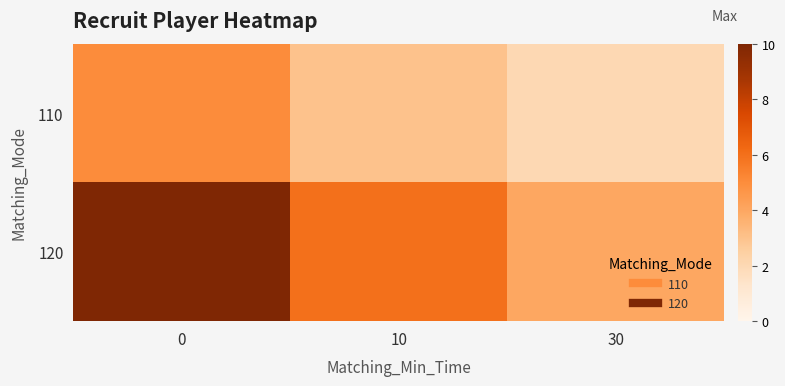

At 30, list the series in order from largest to smallest.

120, 110